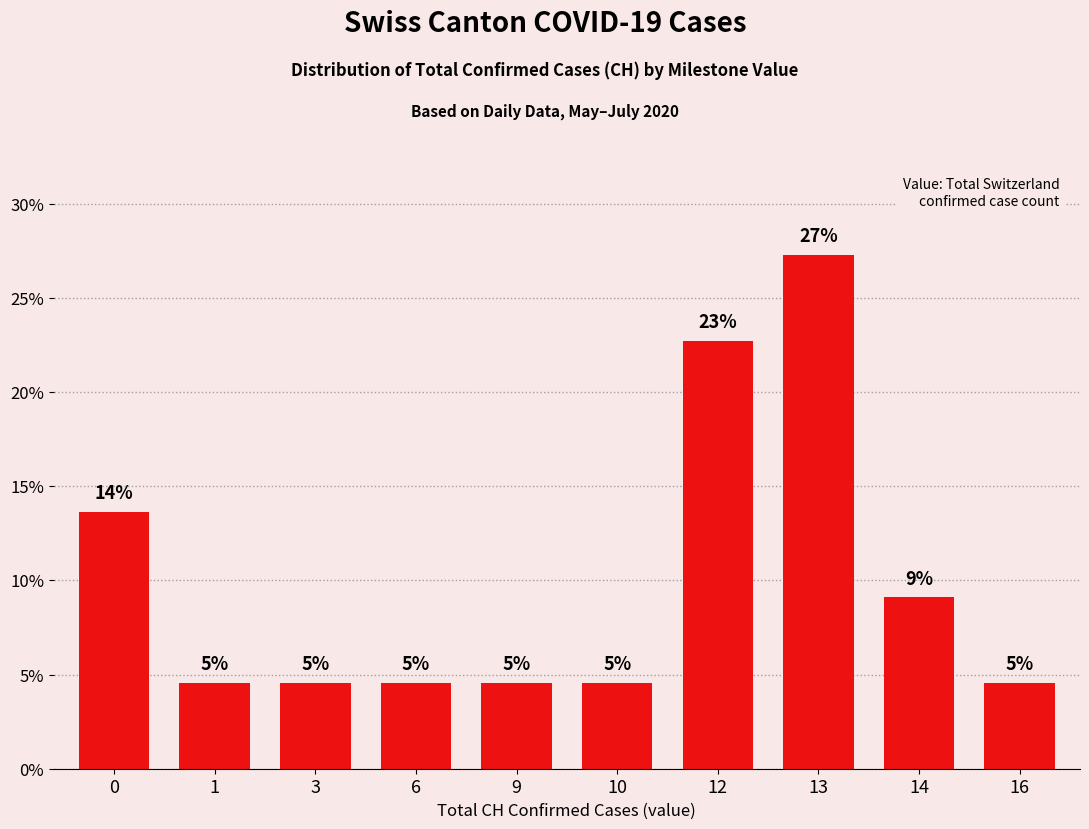

How many bars are there in total?

10